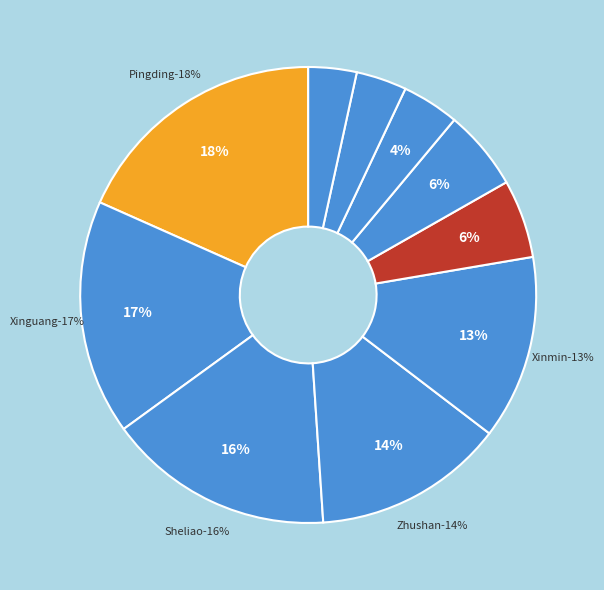

To the nearest percent, what is the difference between the largest and smallest slice percentages?

15%